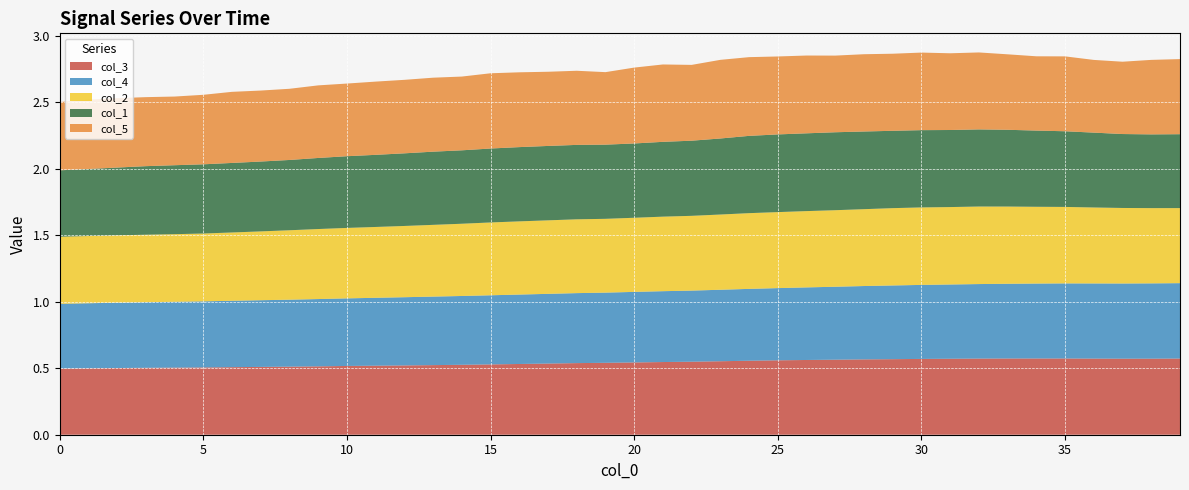

Reading left to right, what are all the values shown in this chart?

col_3: 0.5	0.5	0.5	0.5	0.5	0.5	0.5	0.5	0.5	0.5	0.5	0.5	0.5	0.5	0.5	0.5	0.5	0.5	0.5	0.5	0.5	0.5	0.5	0.6	0.6	0.6	0.6	0.6	0.6	0.6	0.6	0.6	0.6	0.6	0.6	0.6	0.6	0.6	0.6	0.6
col_4: 0.5	0.5	0.5	0.5	0.5	0.5	0.5	0.5	0.5	0.5	0.5	0.5	0.5	0.5	0.5	0.5	0.5	0.5	0.5	0.5	0.5	0.5	0.5	0.5	0.5	0.5	0.5	0.5	0.6	0.6	0.6	0.6	0.6	0.6	0.6	0.6	0.6	0.6	0.6	0.6
col_2: 0.5	0.5	0.5	0.5	0.5	0.5	0.5	0.5	0.5	0.5	0.5	0.5	0.5	0.5	0.5	0.5	0.6	0.6	0.6	0.6	0.6	0.6	0.6	0.6	0.6	0.6	0.6	0.6	0.6	0.6	0.6	0.6	0.6	0.6	0.6	0.6	0.6	0.6	0.6	0.6
col_1: 0.5	0.5	0.5	0.5	0.5	0.5	0.5	0.5	0.5	0.5	0.5	0.5	0.5	0.6	0.6	0.6	0.6	0.6	0.6	0.6	0.6	0.6	0.6	0.6	0.6	0.6	0.6	0.6	0.6	0.6	0.6	0.6	0.6	0.6	0.6	0.6	0.6	0.6	0.6	0.6
col_5: 0.5	0.5	0.5	0.5	0.5	0.5	0.5	0.5	0.5	0.5	0.5	0.6	0.6	0.6	0.6	0.6	0.6	0.6	0.6	0.5	0.6	0.6	0.6	0.6	0.6	0.6	0.6	0.6	0.6	0.6	0.6	0.6	0.6	0.6	0.6	0.6	0.5	0.5	0.6	0.6